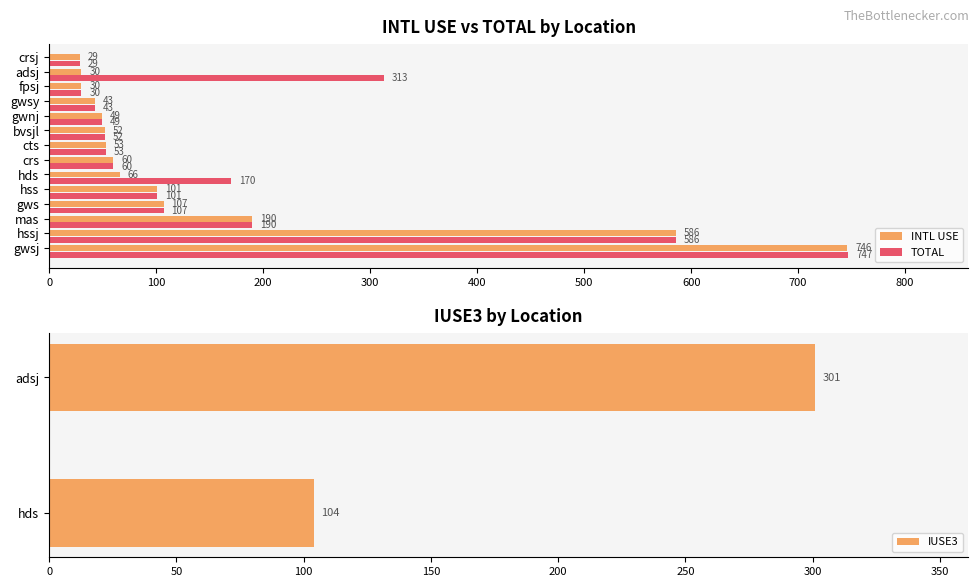

What is the average value of the INTL USE series?

153